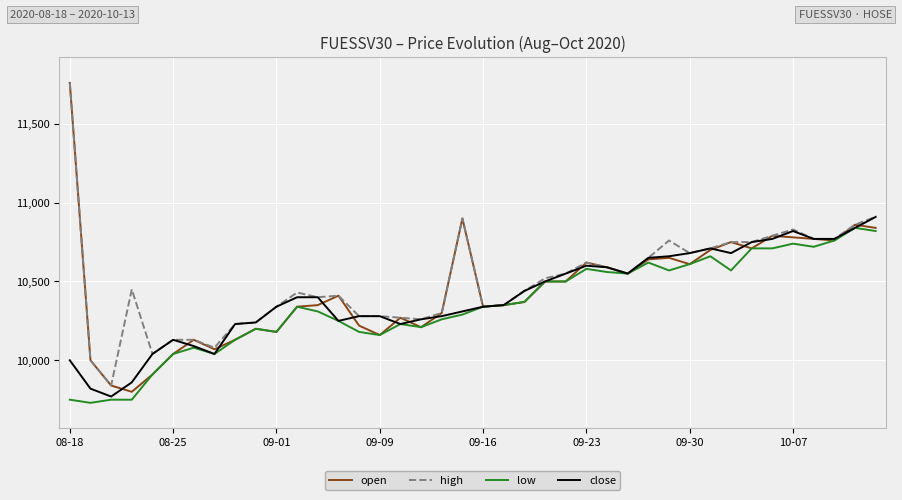

What is the smallest value displayed?

9730